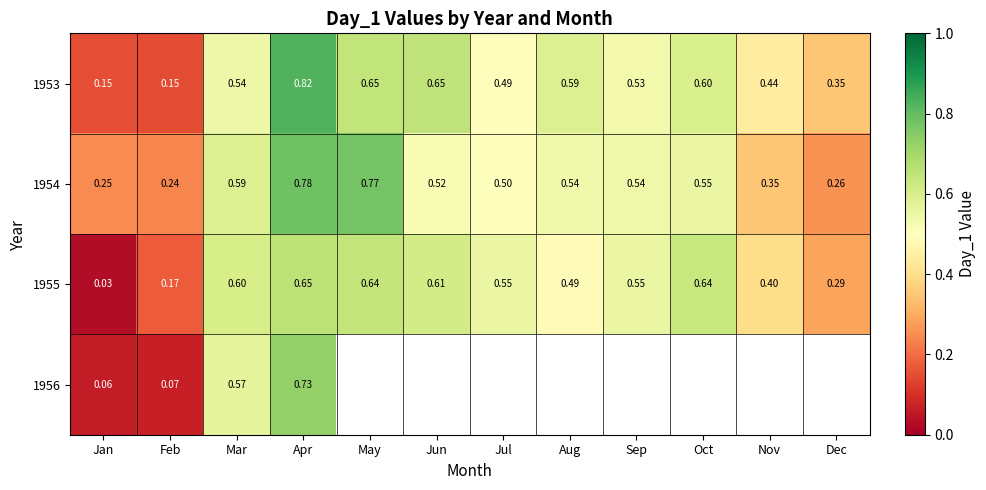

Is the value of 1954 at May greater than the value of 1953 at Sep?

Yes